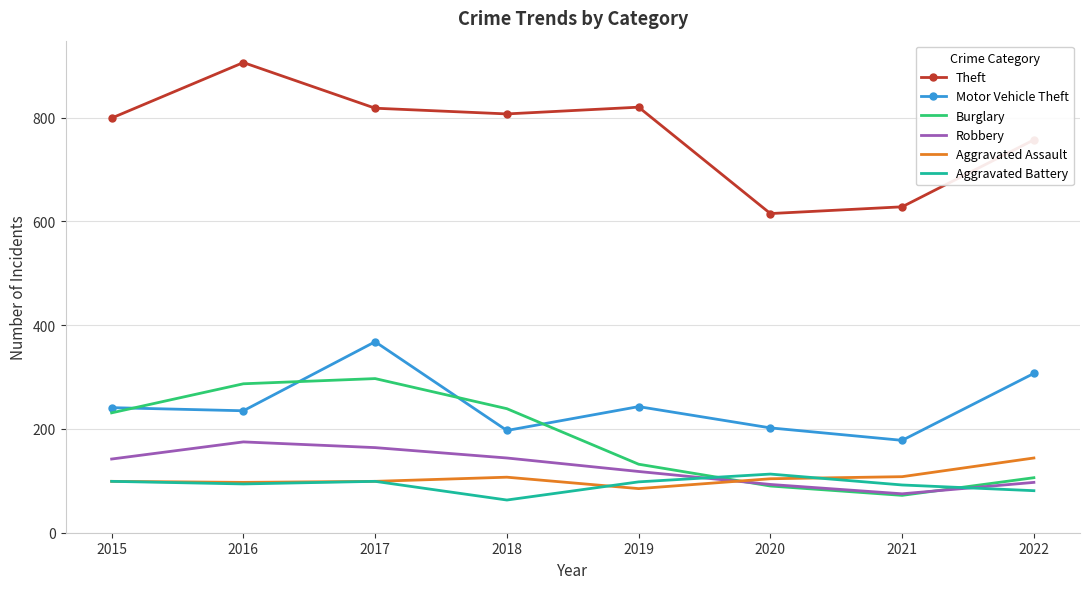

The value of Aggravated Battery at 2015 is 167. True or false?

False